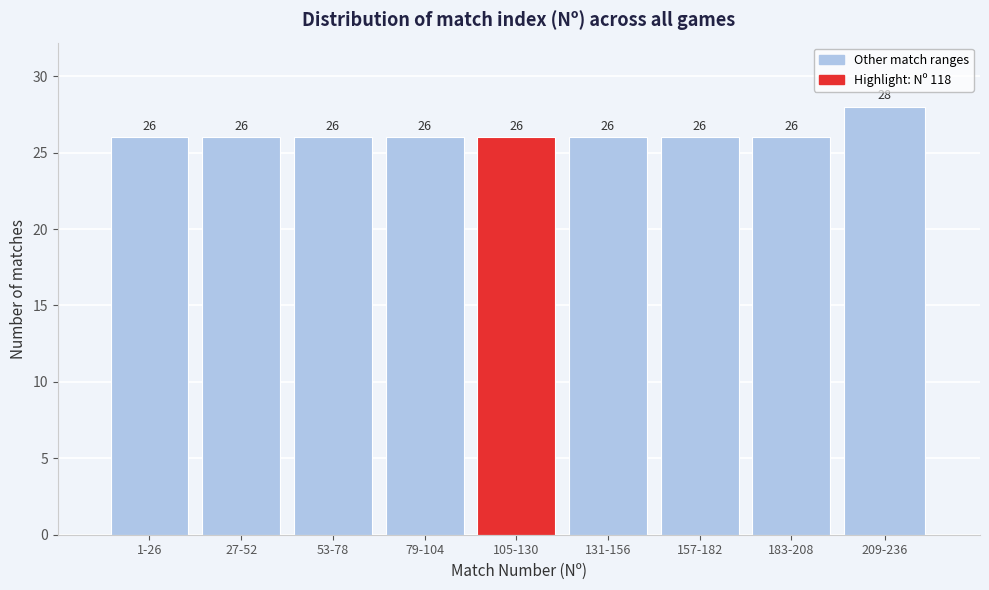

Reading right to left, list all the values displayed in this chart.

28	26	26	26	26	26	26	26	26